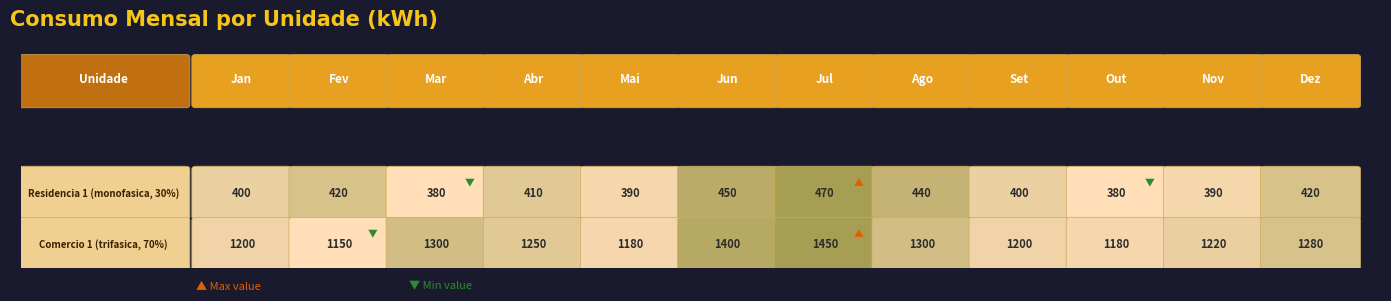

Reading left to right, what are all the values shown in this chart?

Residencia 1: Jan=400	Fev=420	Mar=380	Abr=410	Mai=390	Jun=450	Jul=470	Ago=440	Set=400	Out=380	Nov=390	Dez=420
Comercio 1: Jan=1200	Fev=1150	Mar=1300	Abr=1250	Mai=1180	Jun=1400	Jul=1450	Ago=1300	Set=1200	Out=1180	Nov=1220	Dez=1280